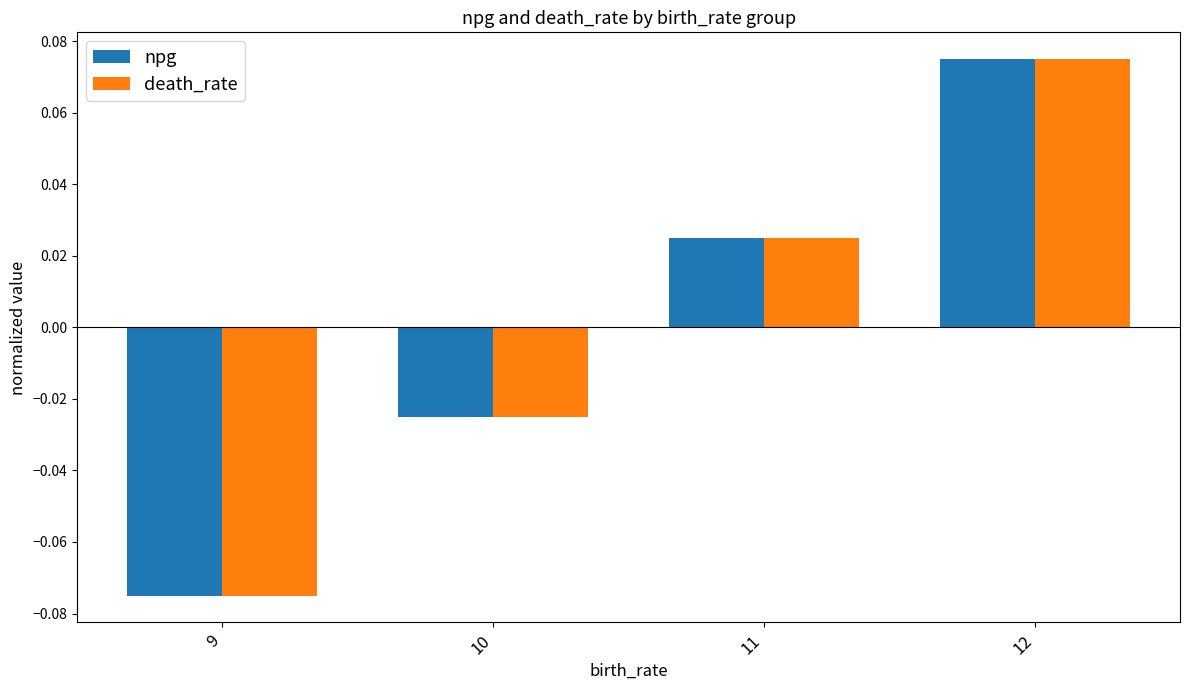

At how many categories does at least one series exceed 0?

2